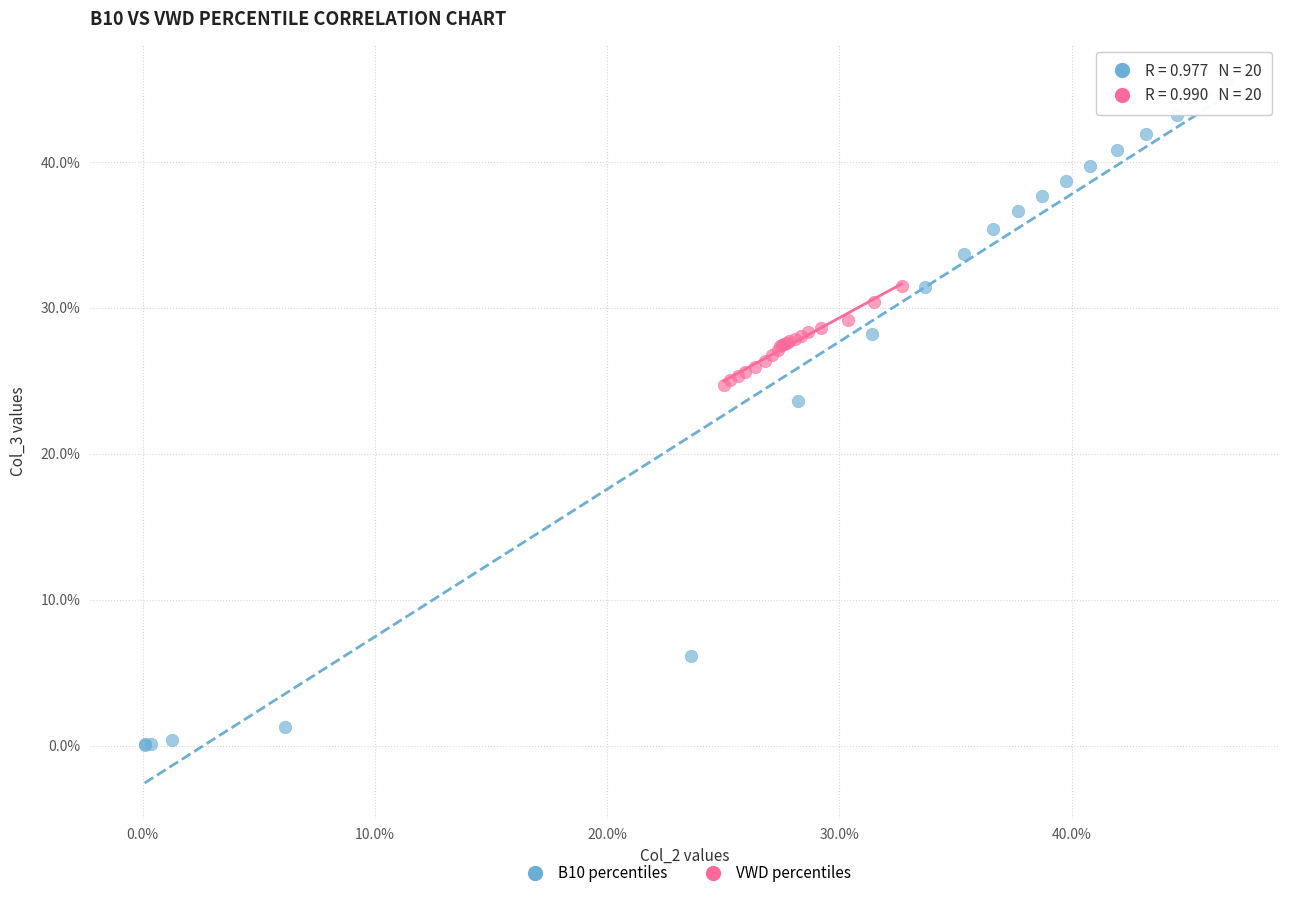

What are all the series names shown in the legend?

B10 percentiles, VWD percentiles